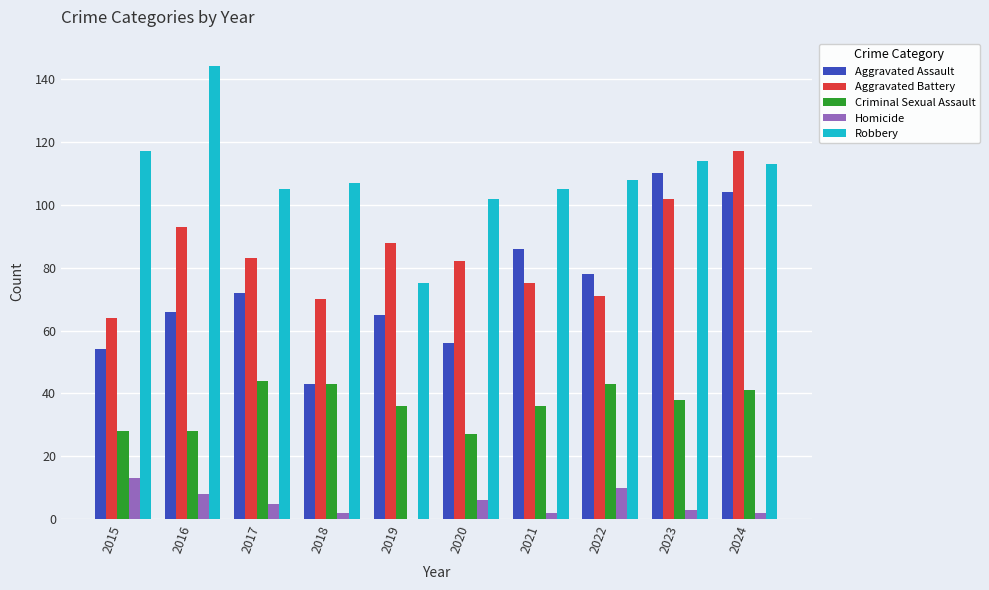

Reading right to left, what are all the values shown in this chart?

Aggravated Assault: 2024=104	2023=110	2022=78	2021=86	2020=56	2019=65	2018=43	2017=72	2016=66	2015=54
Aggravated Battery: 2024=117	2023=102	2022=71	2021=75	2020=82	2019=88	2018=70	2017=83	2016=93	2015=64
Criminal Sexual Assault: 2024=41	2023=38	2022=43	2021=36	2020=27	2019=36	2018=43	2017=44	2016=28	2015=28
Homicide: 2024=2	2023=3	2022=10	2021=2	2020=6	2019=0	2018=2	2017=5	2016=8	2015=13
Robbery: 2024=113	2023=114	2022=108	2021=105	2020=102	2019=75	2018=107	2017=105	2016=144	2015=117